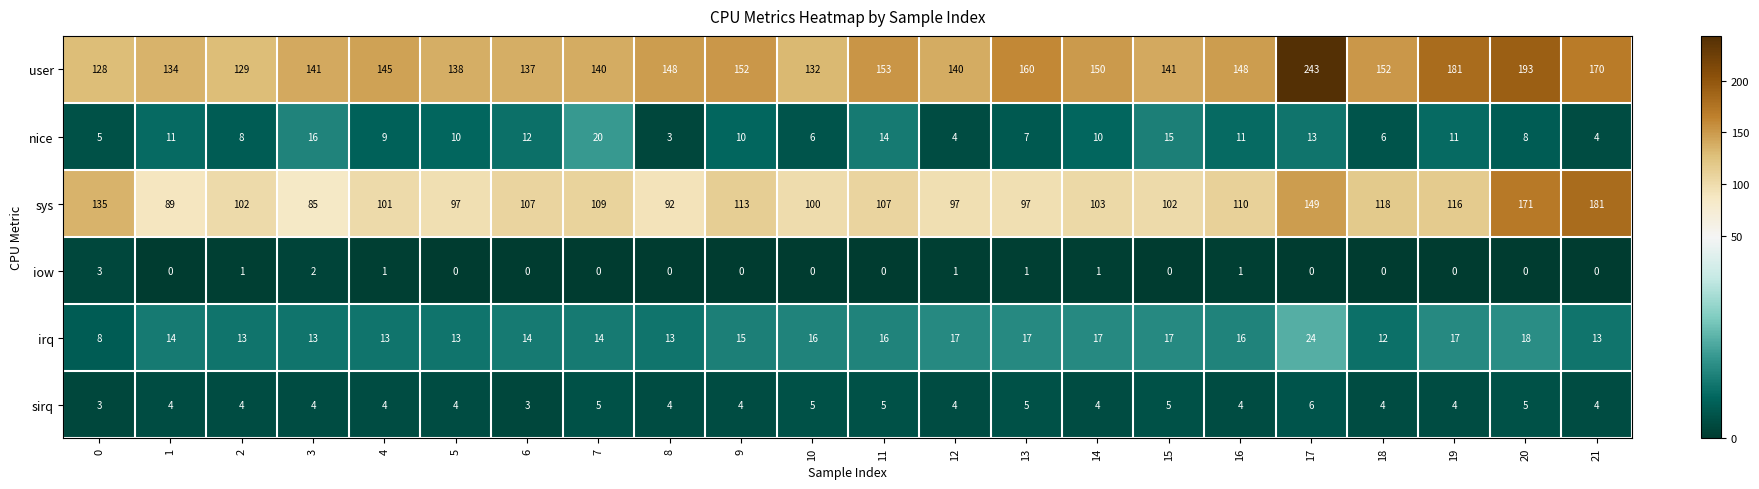

The value of sirq at 7 is 3. True or false?

False